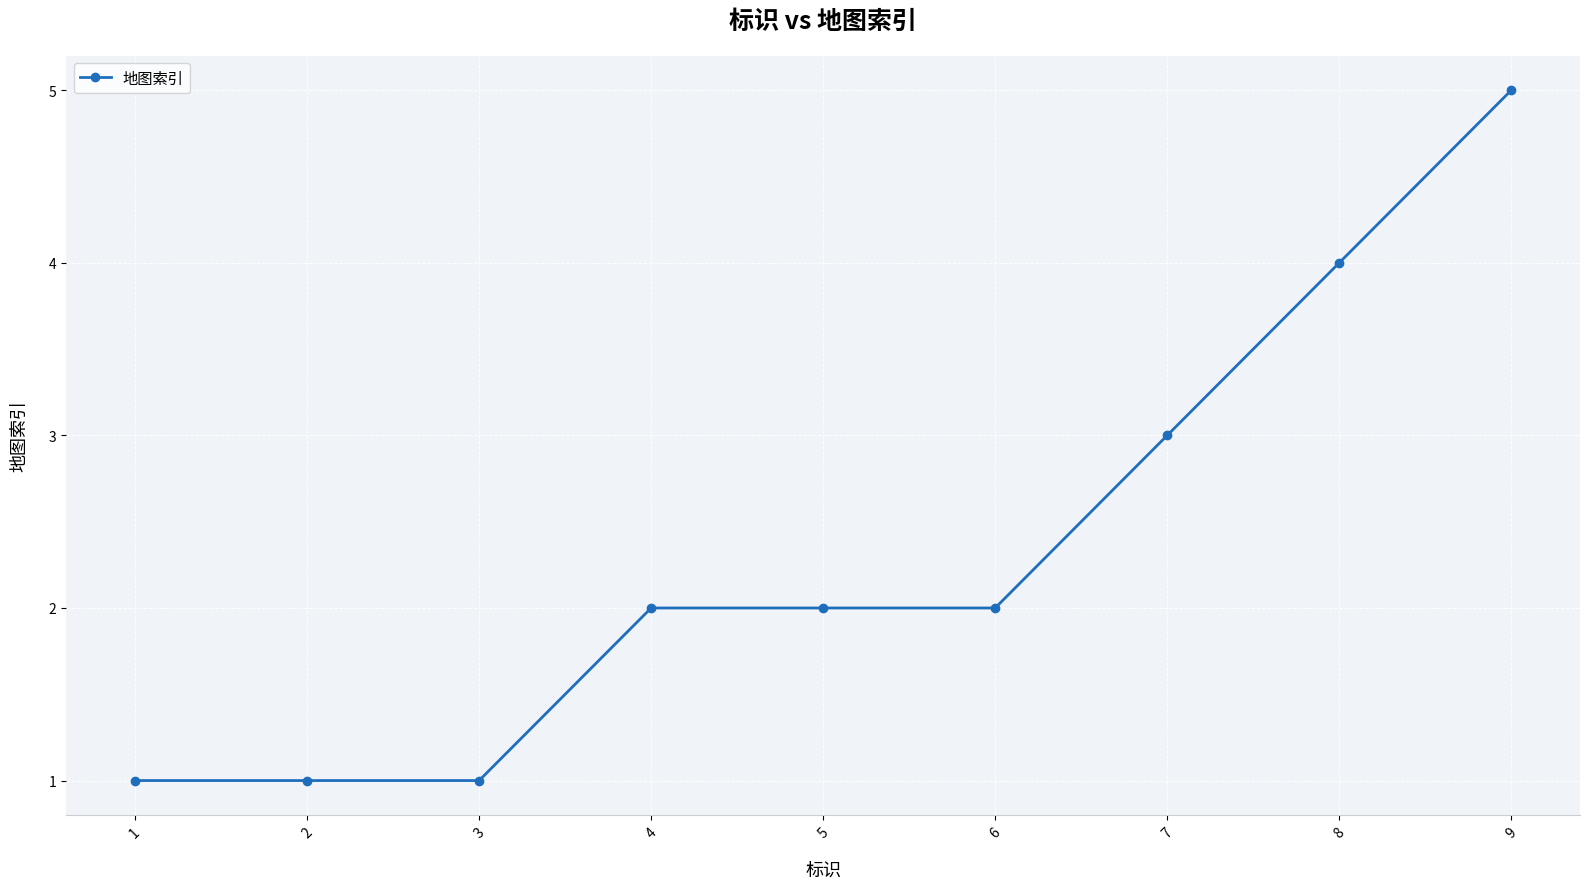

Reading right to left, list all the values displayed in this chart.

5	4	3	2	2	2	1	1	1